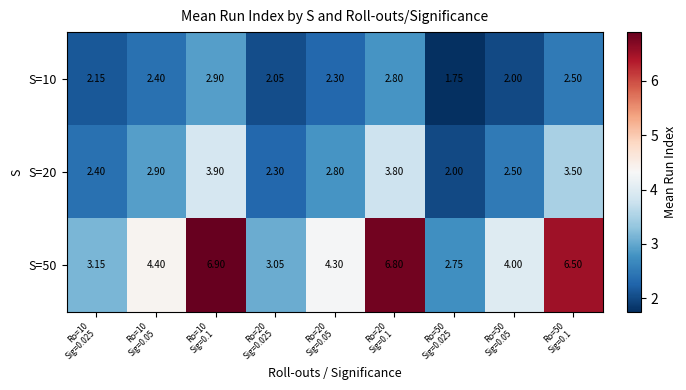

Which series has the largest total across all categories?

S=50